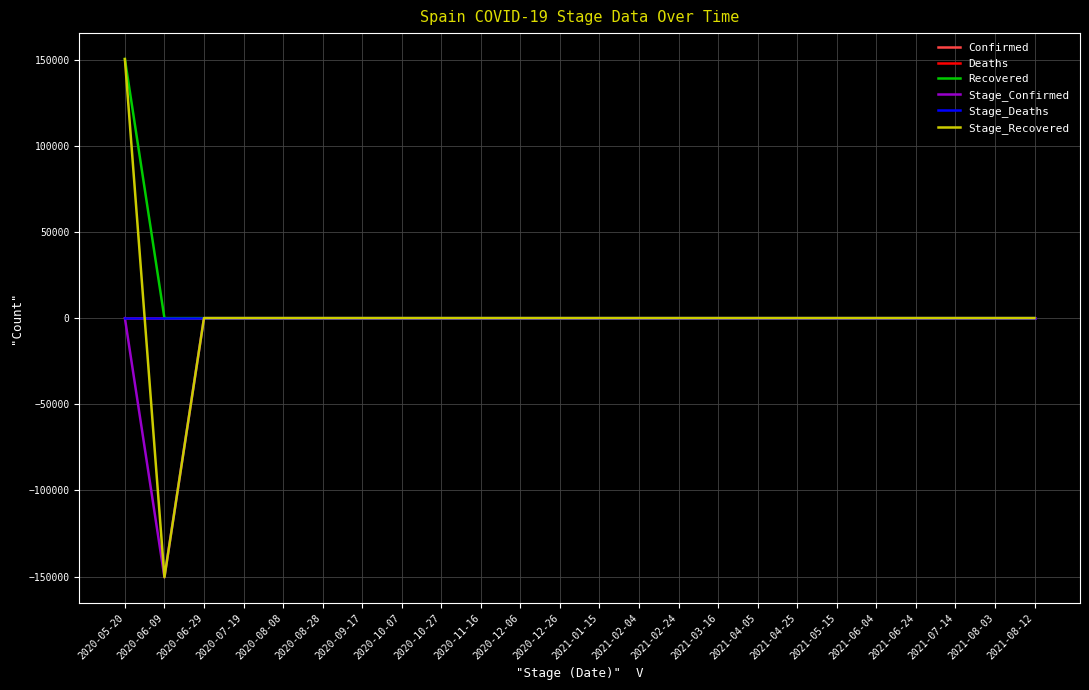

What is the label of the 19th point from the right?

2020-08-28